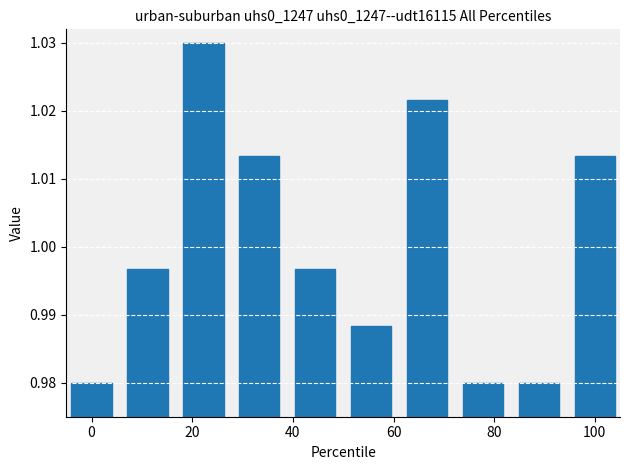

What is the sum of all values?

10.0